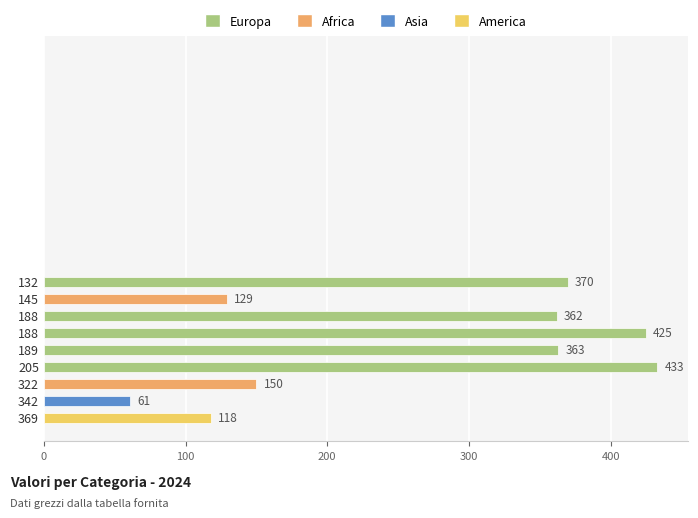

Does the chart contain stacked bars?

No